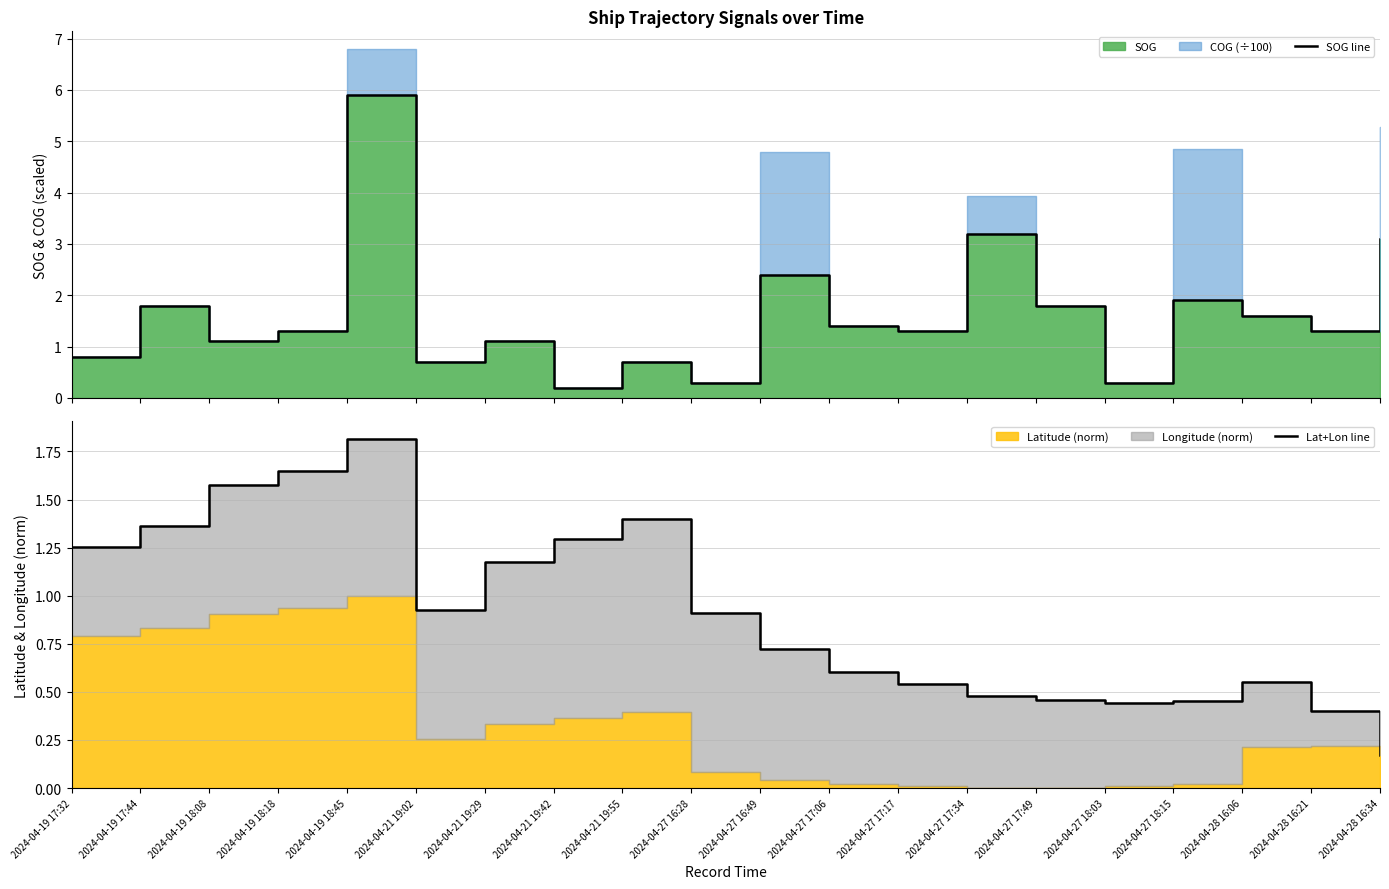

Is it true that Lat+Lon line equals 1.8 at 2024-04-19 18:45?

True